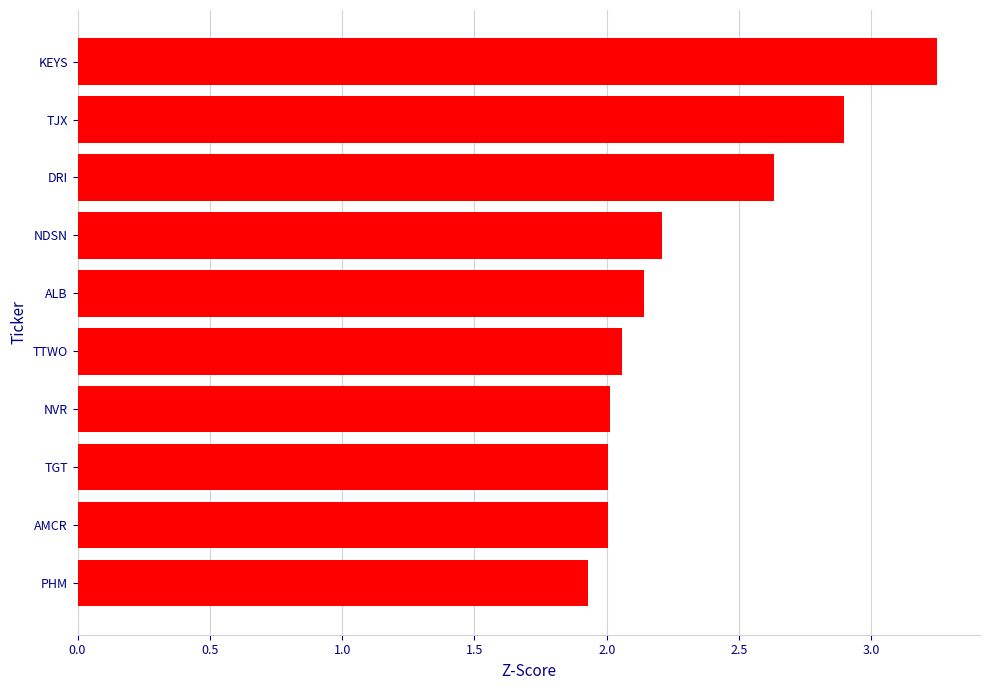

Is it true that the value at NDSN is 2.2?

True